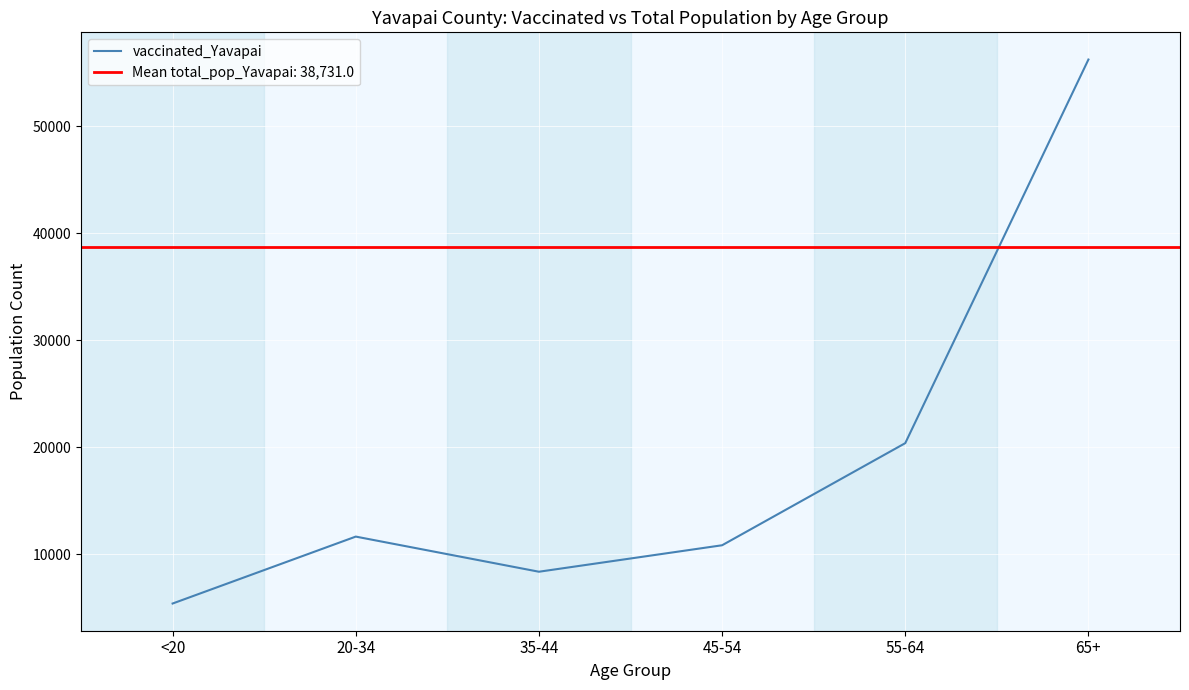

How many lines are shown in the chart?

1